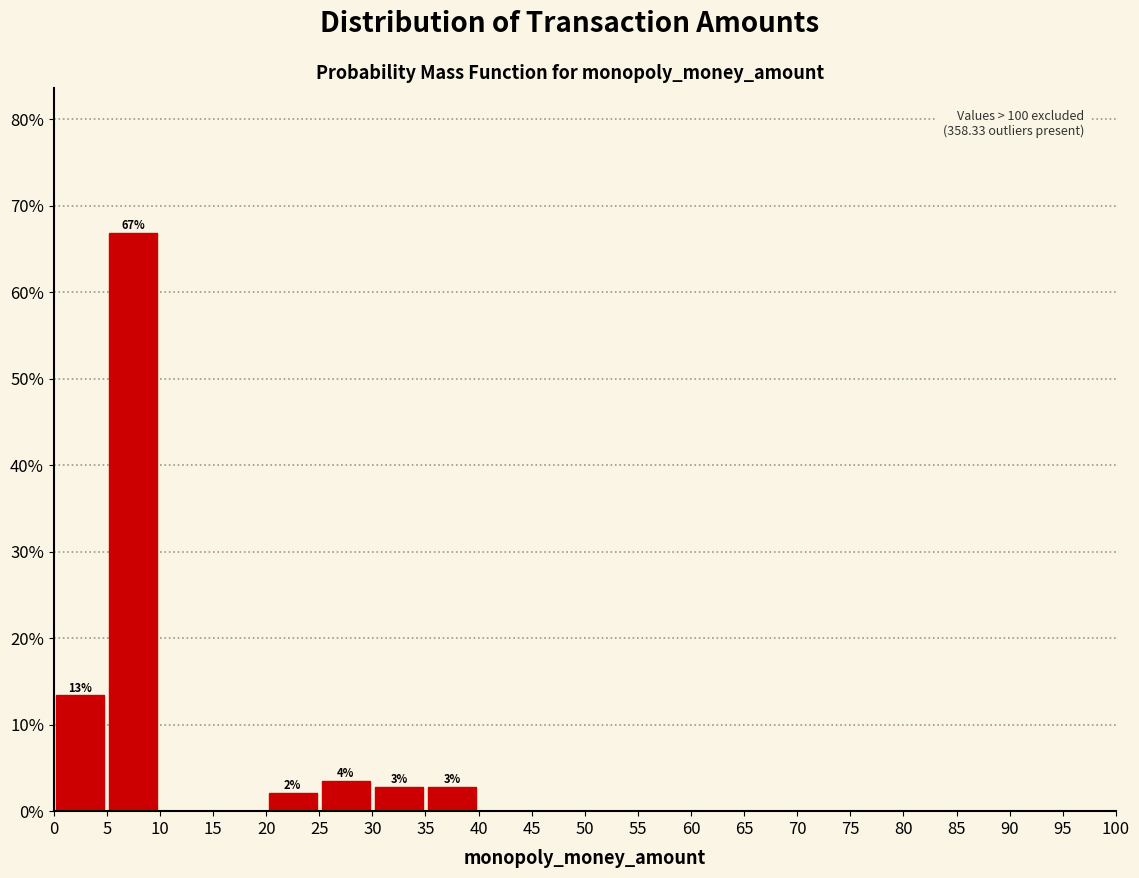

Which range on the x-axis has the tallest bar?

5 to 10